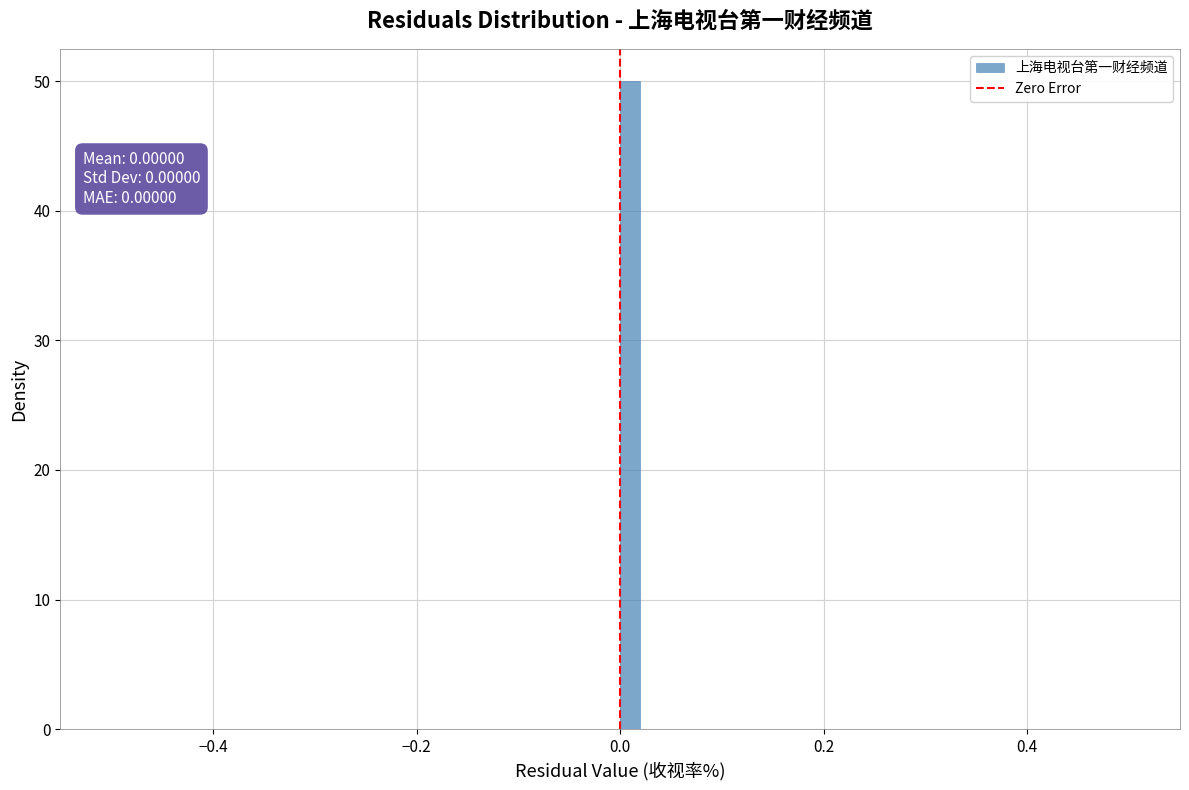

Read against the x-axis, roughly where is the centre of the tallest bar?

0.02